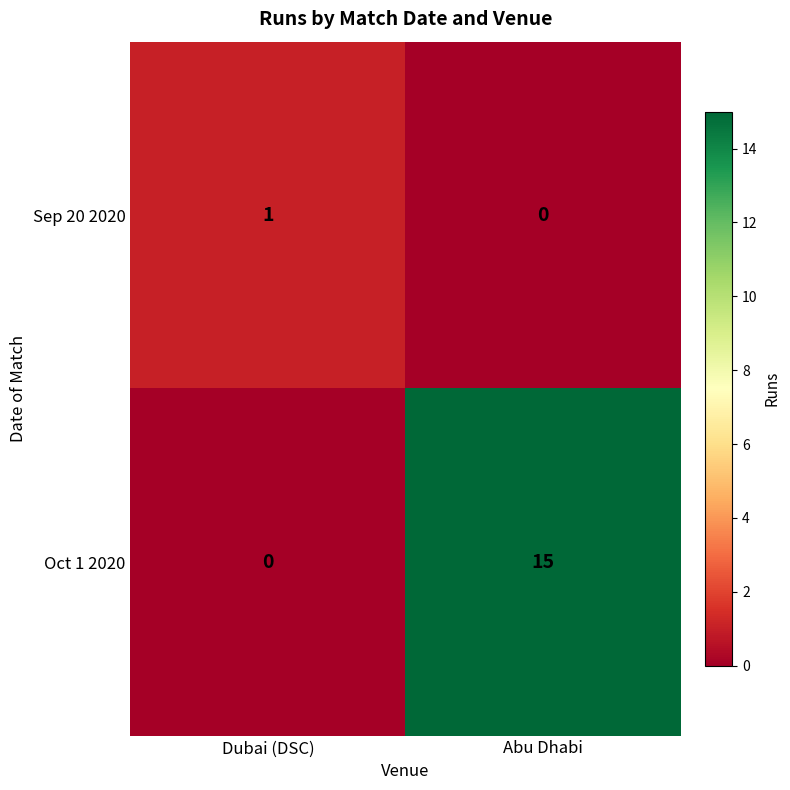

The value of Oct 1 2020 at Abu Dhabi is 15. True or false?

True